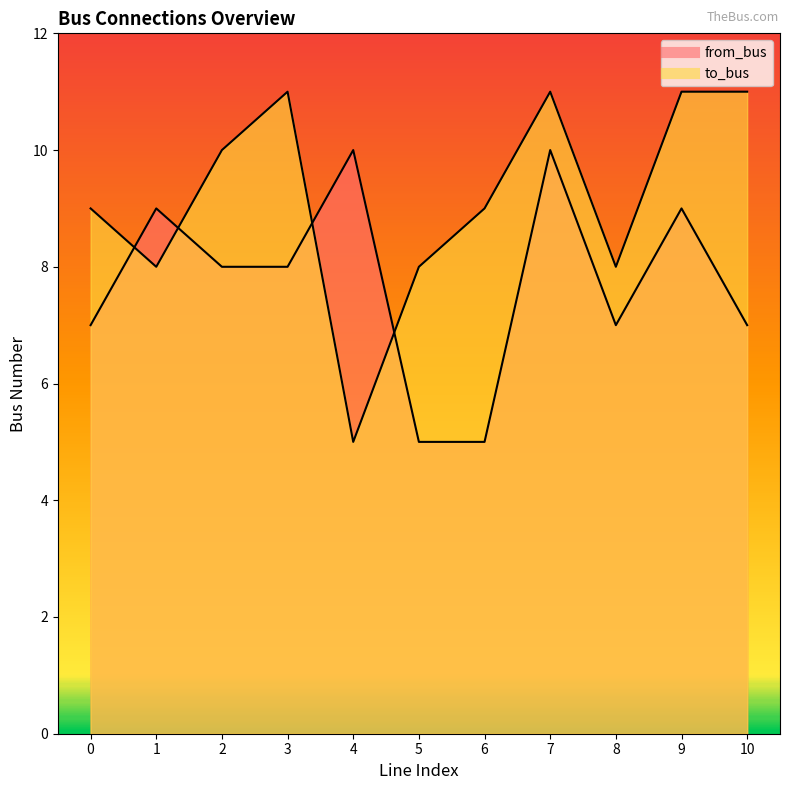

Reading right to left, extract all data points from this chart.

from_bus: 10=7	9=9	8=7	7=10	6=5	5=5	4=10	3=8	2=8	1=9	0=7
to_bus: 10=11	9=11	8=8	7=11	6=9	5=8	4=5	3=11	2=10	1=8	0=9